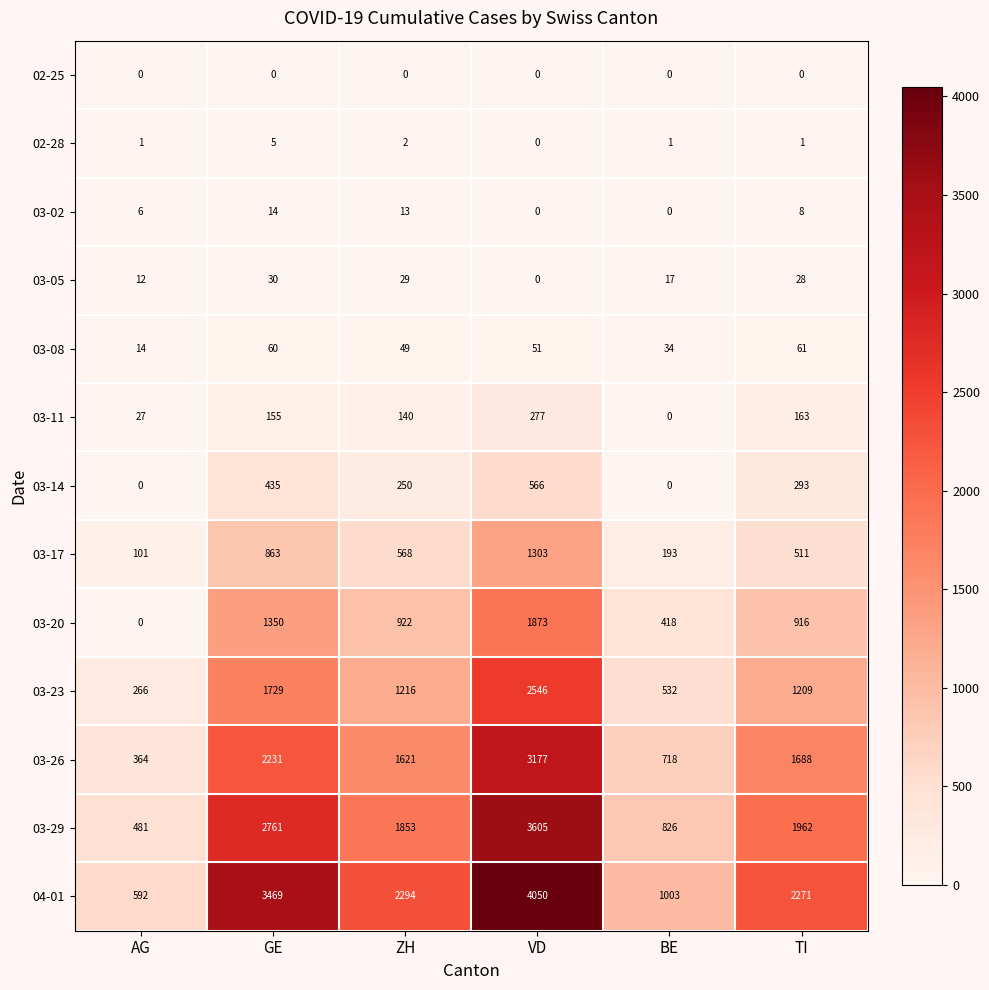

List the series in order of their peak value, highest first.

04-01, 03-29, 03-26, 03-23, 03-20, 03-17, 03-14, 03-11, 03-08, 03-05, 03-02, 02-28, 02-25